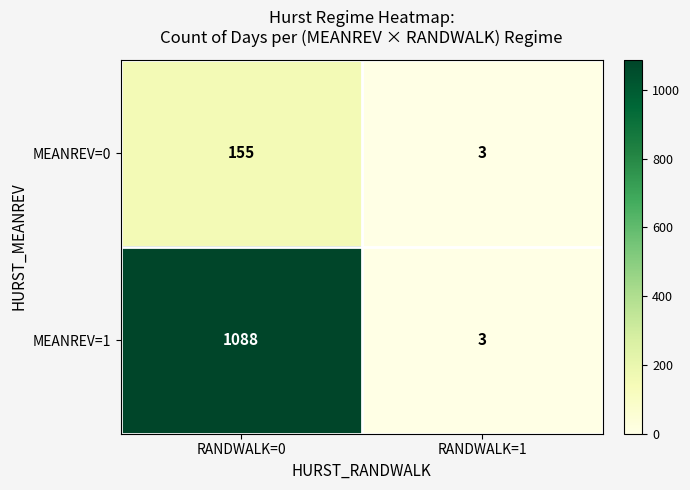

Reading left to right, transcribe all the data shown in this chart.

MEANREV=0: RANDWALK=0=155	RANDWALK=1=3
MEANREV=1: RANDWALK=0=1088	RANDWALK=1=3